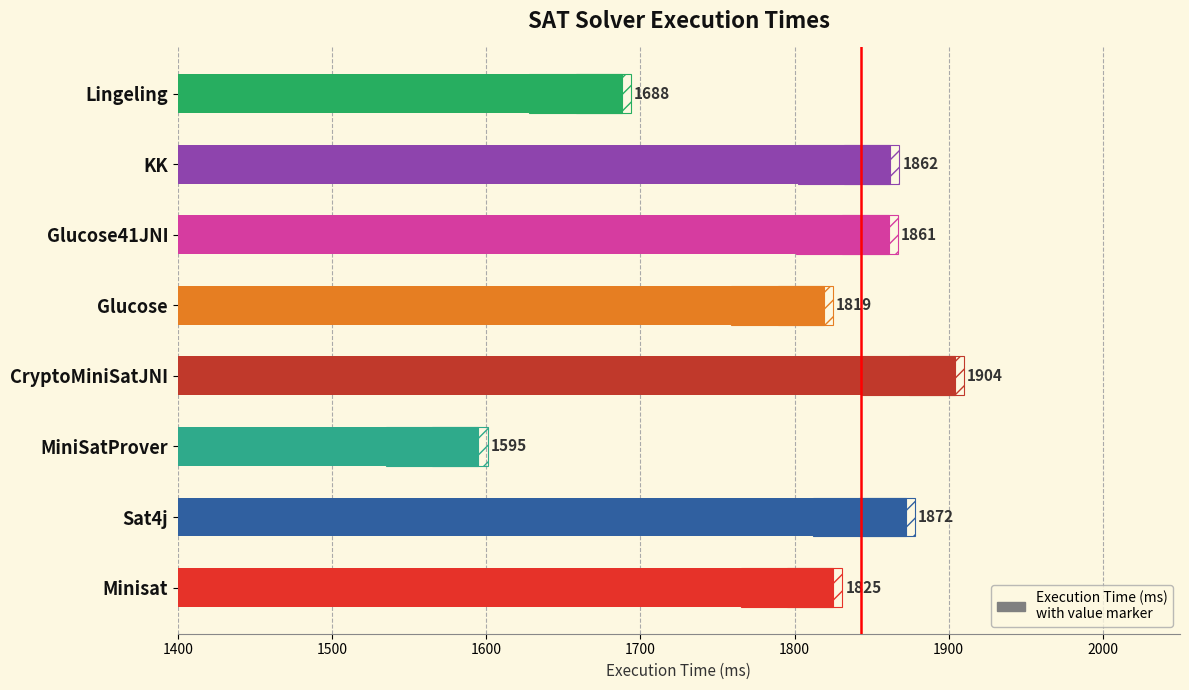

The chart shows a value of 1116 at Sat4j. True or false?

False